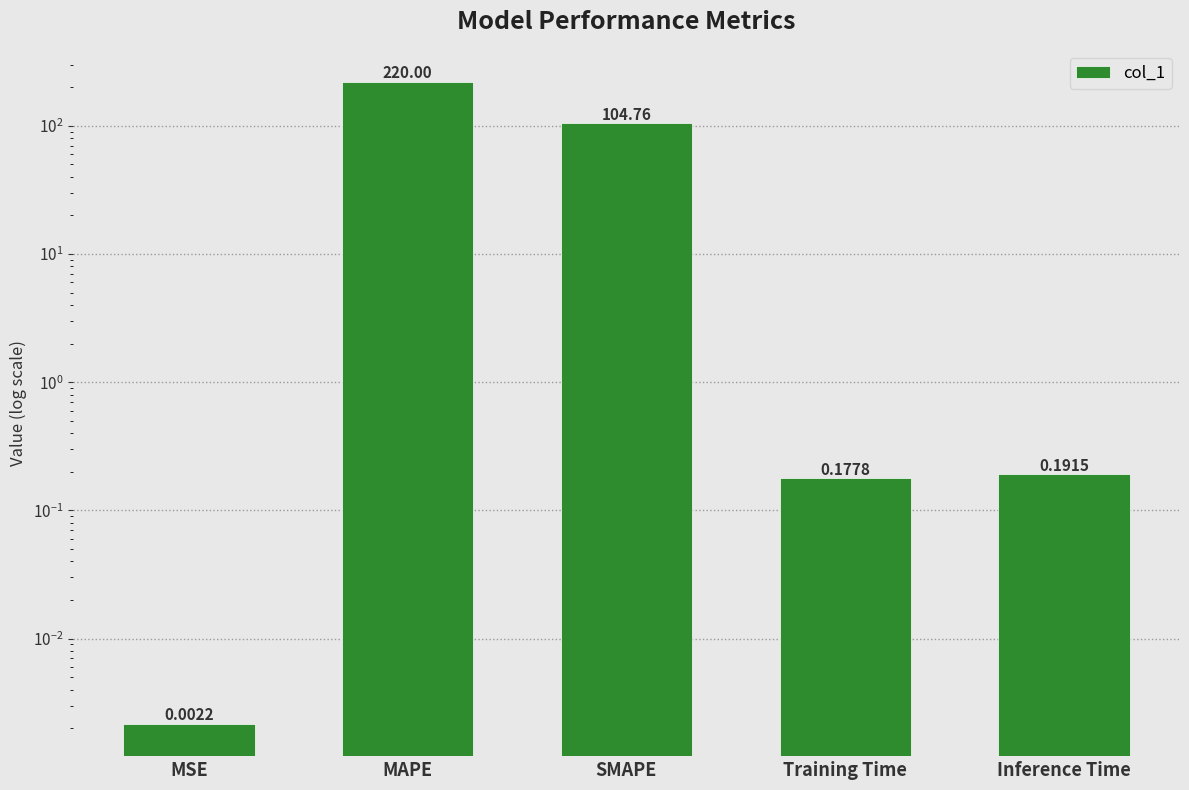

Between Inference Time and Training Time, which is larger?

Inference Time